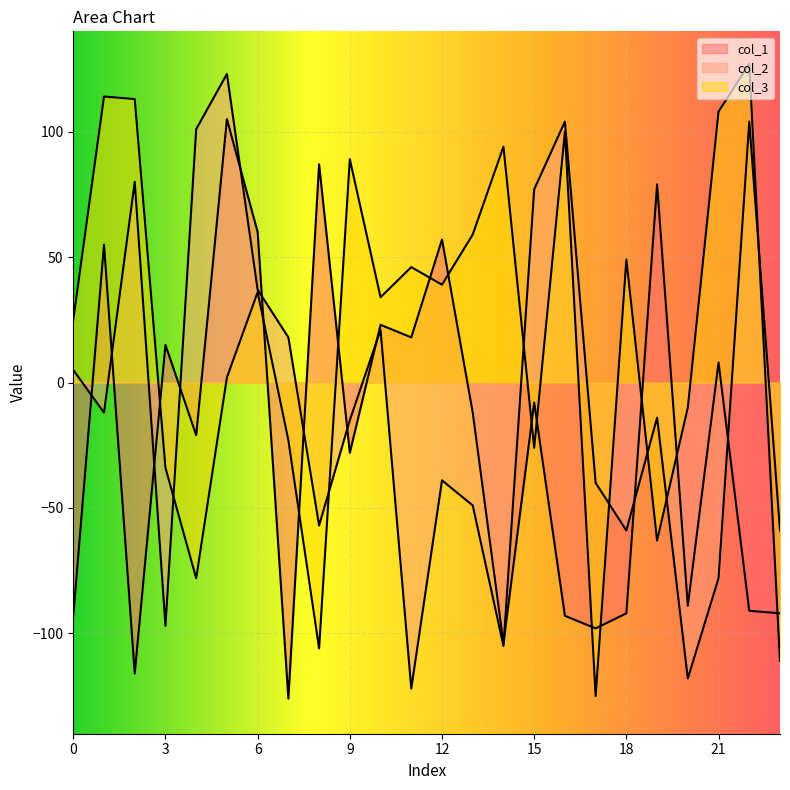

How many data points does each series have?

24